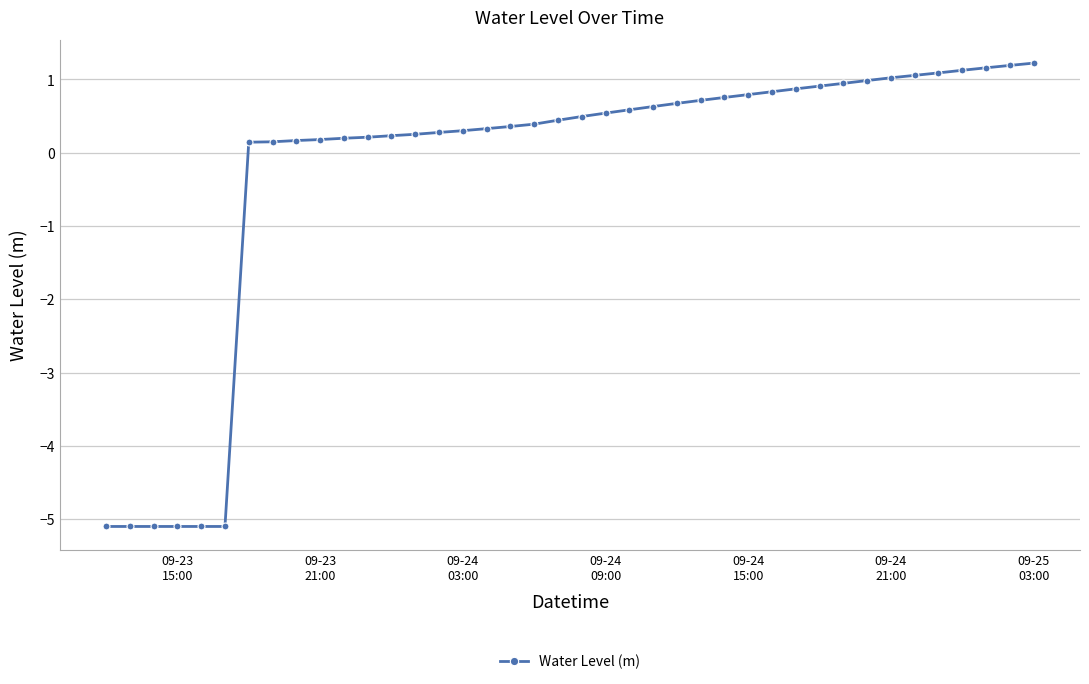

What is the difference between the second highest and minimum values?

6.3